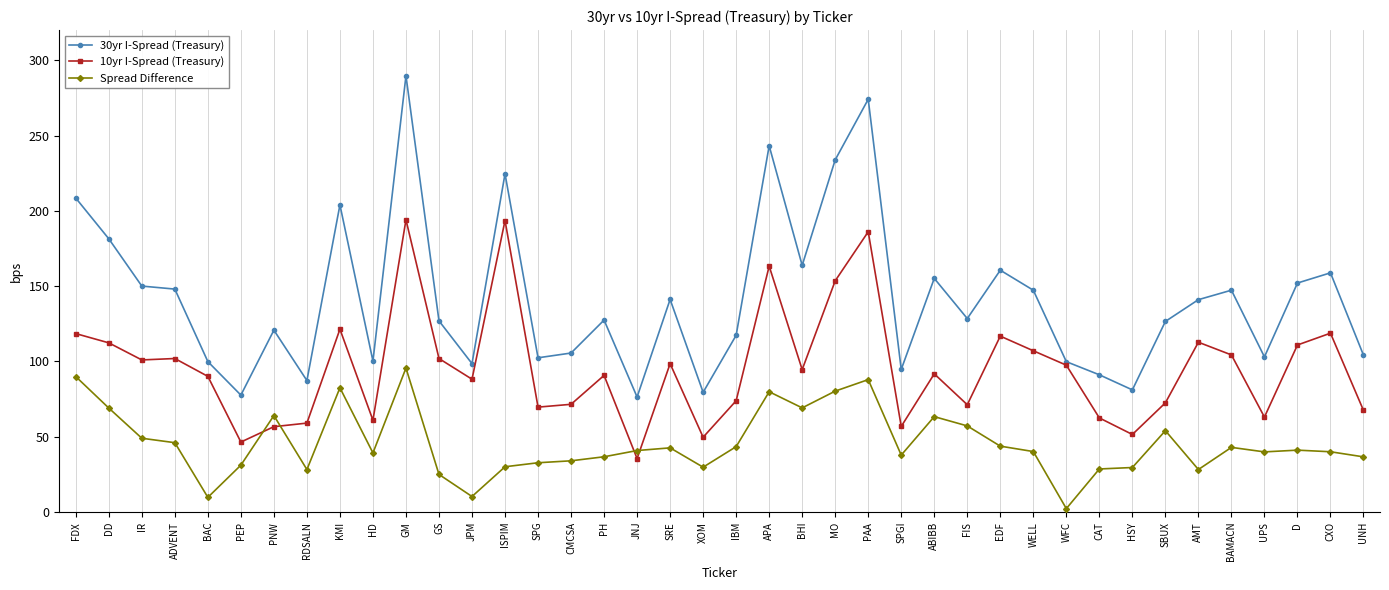

Which series changed the most between ADVENT and UPS?

30yr I-Spread (Treasury)